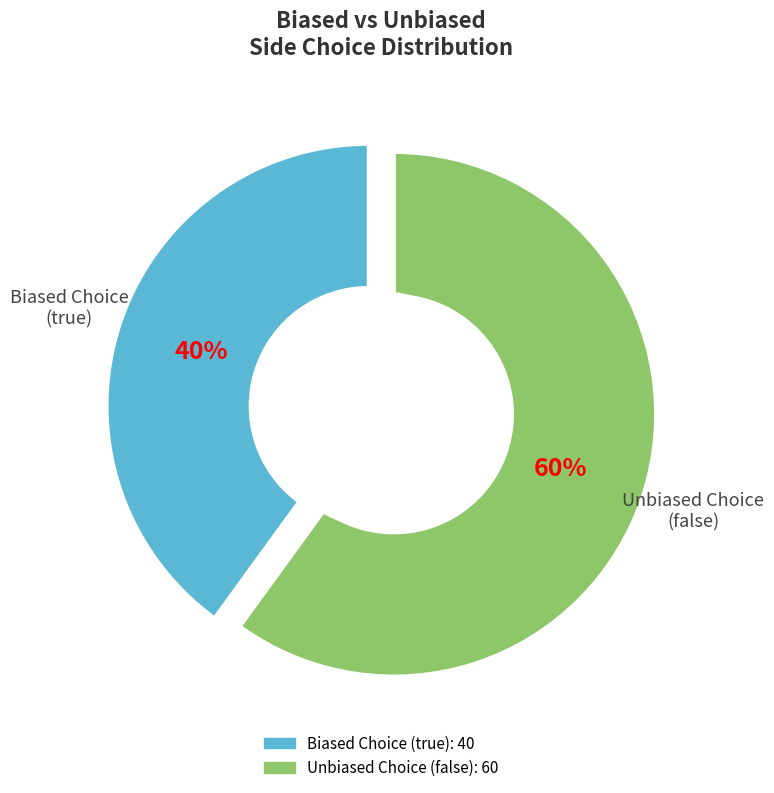

Is there a majority slice in this chart?

Yes